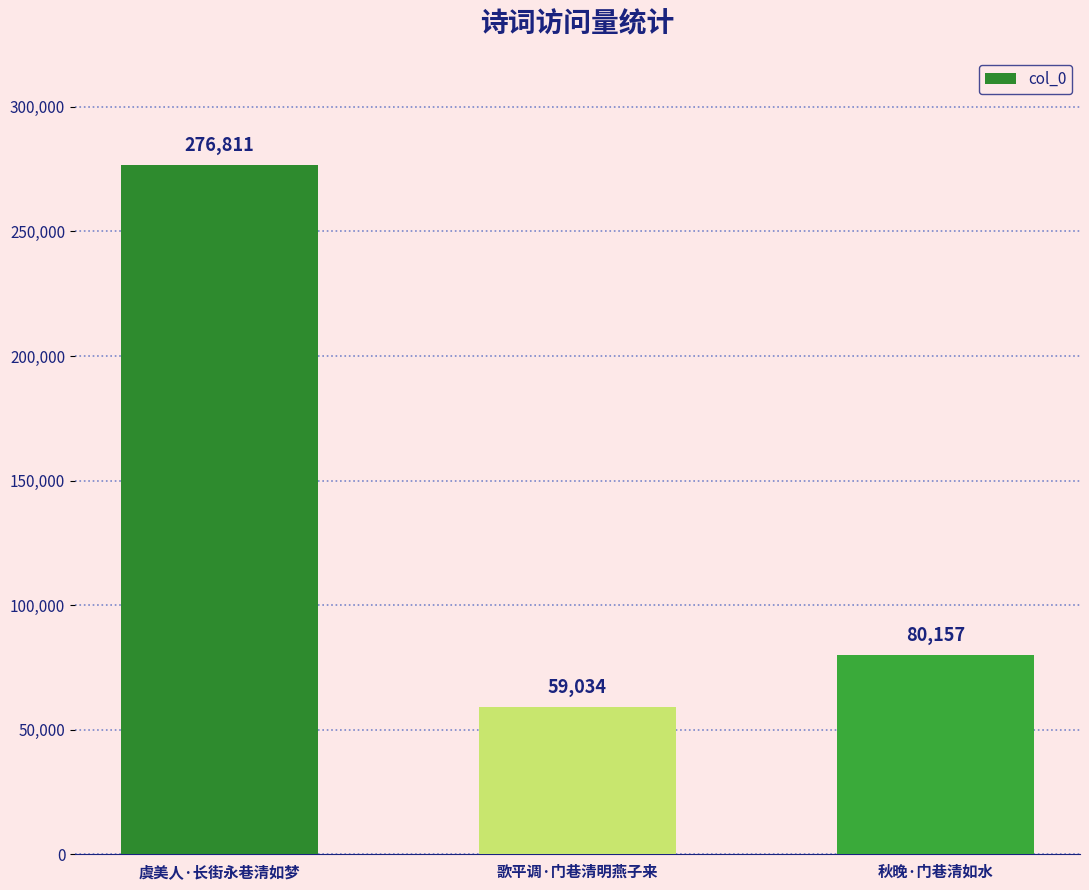

Reading left to right, transcribe all the data shown in this chart.

虞美人·长街永巷清如梦=276811	歌平调·门巷清明燕子来=59034	秋晚·门巷清如水=80157